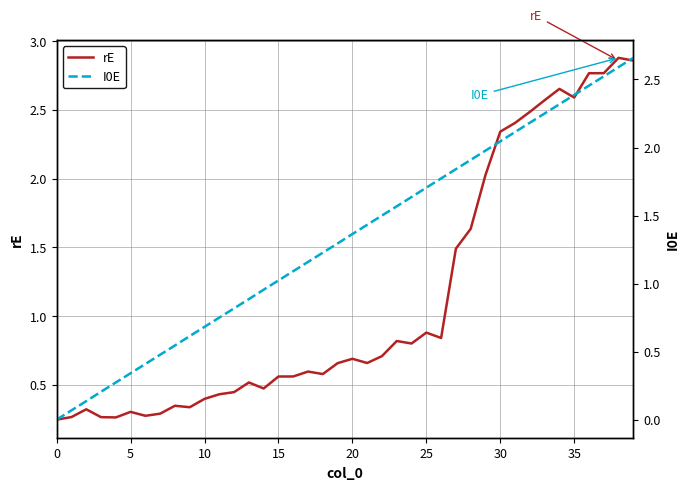

Is the value of rE at 40 greater than the value of I0E at 30?

No